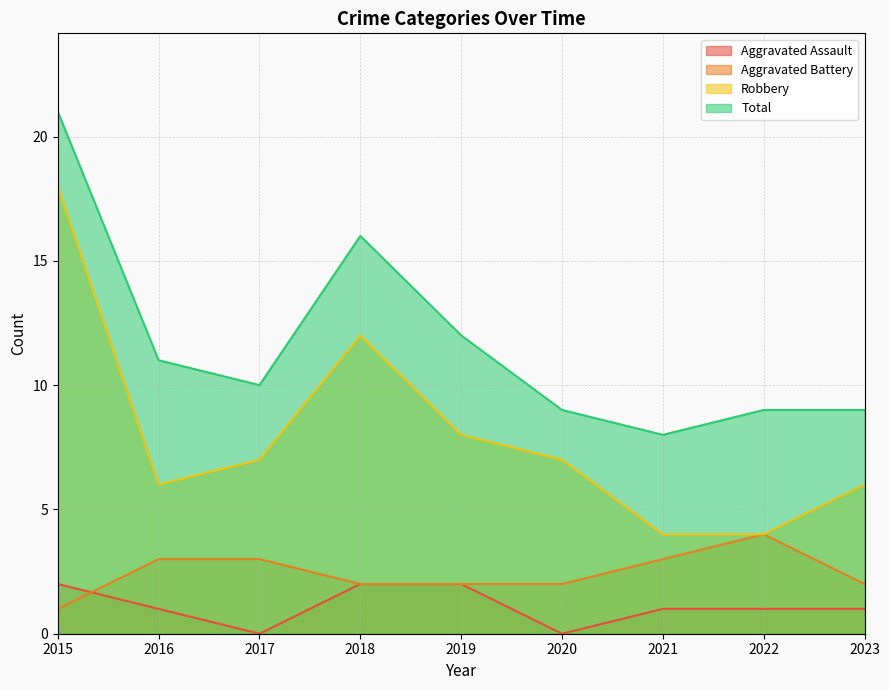

Rank the series at 2022 from lowest to highest value.

Aggravated Assault, Aggravated Battery, Robbery, Total